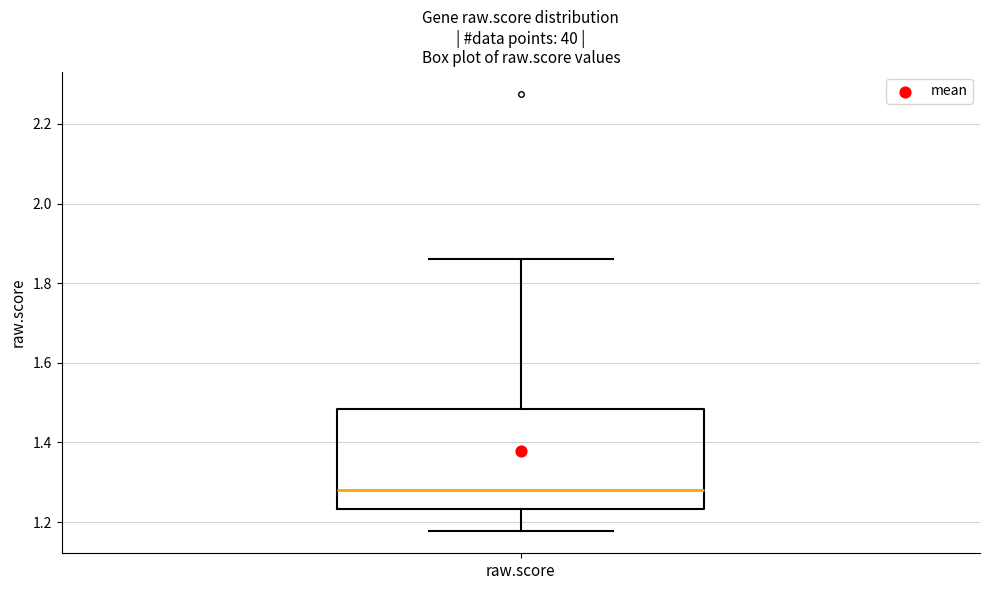

Read this box plot against the y-axis: the position of the median line, the range covered by the box, and the ends of both whiskers. The values are not printed on the chart, so give them approximately, as read against the axis.

median 1.28, box 1.24 to 1.48, whiskers 1.18 to 1.86